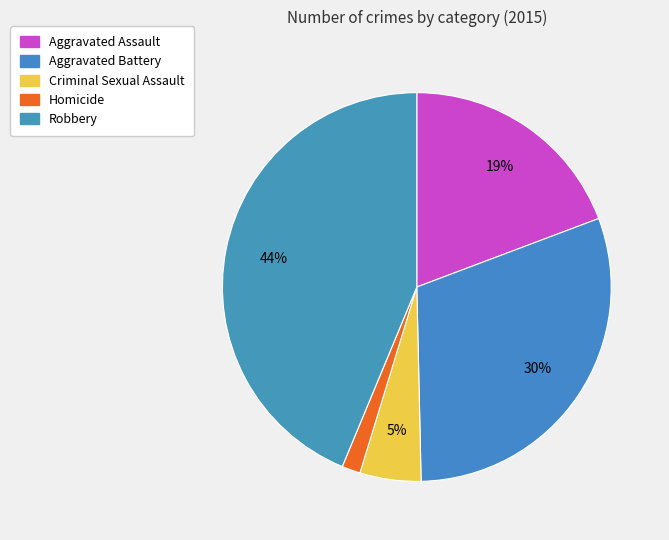

What percentage is the Aggravated Battery slice, to the nearest percent?

30%